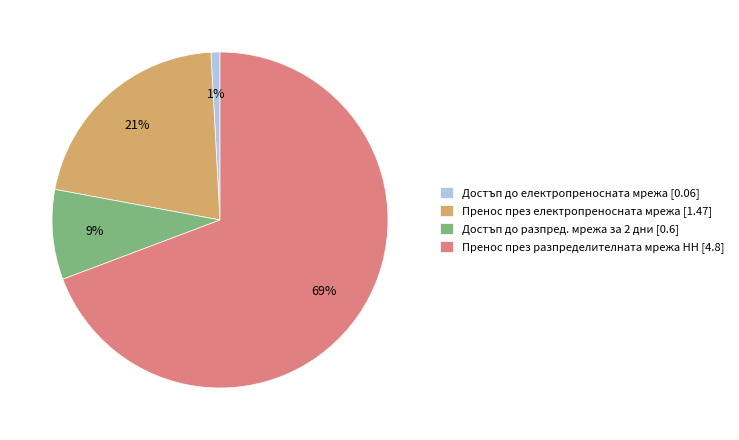

What percentage is the Достъп до разпред. мрежа за 2 дни slice, to the nearest percent?

9%